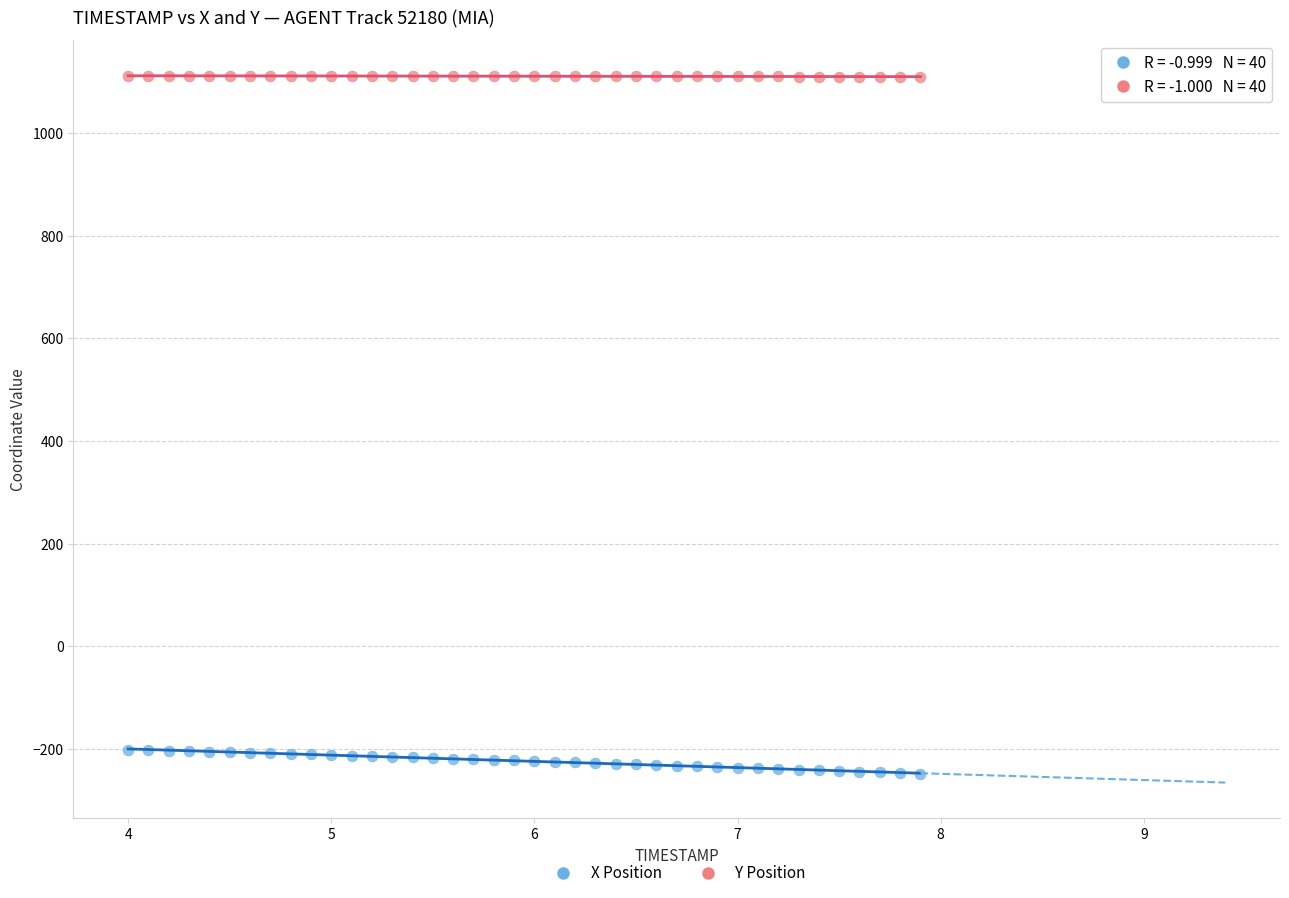

Across all data points, what is the range of X values (max minus min)?

3.9